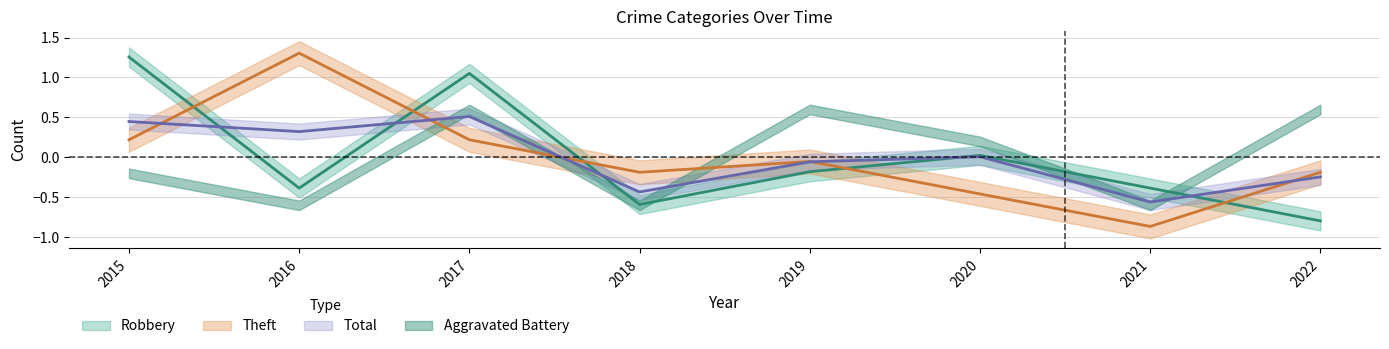

At which category does Robbery reach its first local peak?

2017